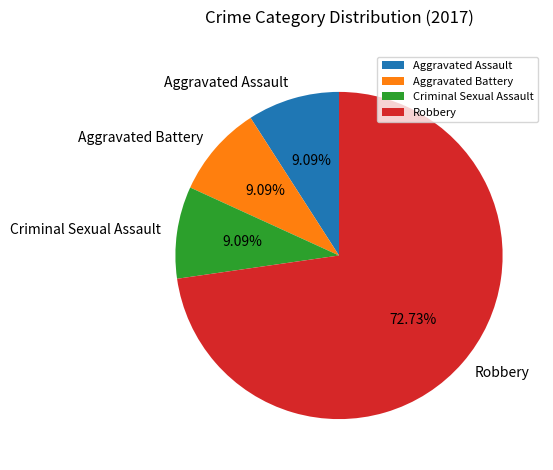

To the nearest percent, what is the difference between the largest and smallest slice percentages?

64%